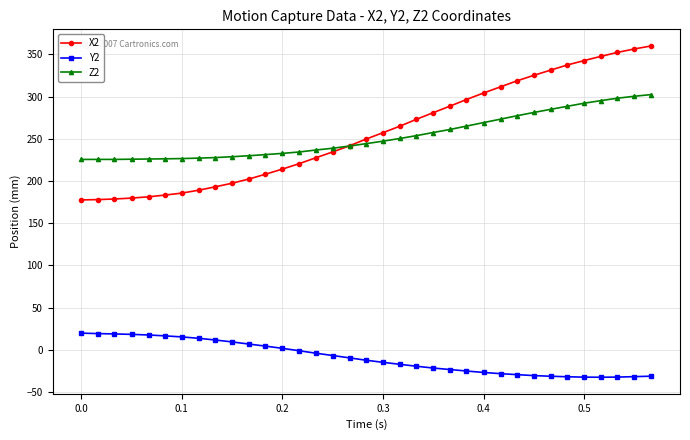

List the series in order of their peak value, lowest first.

Y2, Z2, X2